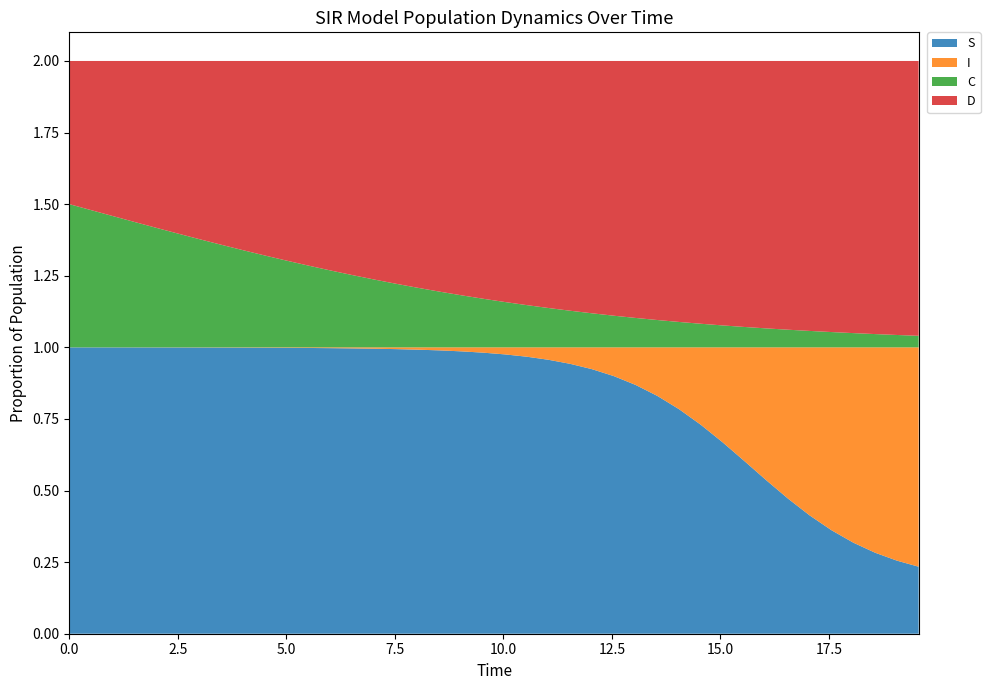

Reading right to left, list all the values displayed in this chart.

S: 39=0.2	38=0.3	37=0.3	36=0.3	35=0.4	34=0.4	33=0.5	32=0.5	31=0.6	30=0.7	29=0.7	28=0.8	27=0.8	26=0.9	25=0.9	24=0.9	23=0.9	22=1.0	21=1.0	20=1.0	19=1.0	18=1.0	17=1.0	16=1.0	15=1.0	14=1.0	13=1.0	12=1.0	11=1.0	10=1.0	9=1.0	8=1.0	7=1.0	6=1.0	5=1.0	4=1.0	3=1.0	2=1.0	1=1.0	0=1.0
I: 39=0.8	38=0.7	37=0.7	36=0.7	35=0.6	34=0.6	33=0.5	32=0.5	31=0.4	30=0.3	29=0.3	28=0.2	27=0.2	26=0.1	25=0.1	24=0.1	23=0.1	22=0.0	21=0.0	20=0.0	19=0.0	18=0.0	17=0.0	16=0.0	15=0.0	14=0.0	13=0.0	12=0.0	11=0.0	10=0.0	9=0.0	8=0.0	7=0.0	6=0.0	5=0.0	4=0.0	3=0.0	2=0.0	1=0.0	0=0.0
C: 39=0.0	38=0.0	37=0.0	36=0.0	35=0.1	34=0.1	33=0.1	32=0.1	31=0.1	30=0.1	29=0.1	28=0.1	27=0.1	26=0.1	25=0.1	24=0.1	23=0.1	22=0.1	21=0.1	20=0.2	19=0.2	18=0.2	17=0.2	16=0.2	15=0.2	14=0.2	13=0.3	12=0.3	11=0.3	10=0.3	9=0.3	8=0.3	7=0.4	6=0.4	5=0.4	4=0.4	3=0.4	2=0.5	1=0.5	0=0.5
D: 39=1.0	38=1.0	37=1.0	36=1.0	35=0.9	34=0.9	33=0.9	32=0.9	31=0.9	30=0.9	29=0.9	28=0.9	27=0.9	26=0.9	25=0.9	24=0.9	23=0.9	22=0.9	21=0.9	20=0.8	19=0.8	18=0.8	17=0.8	16=0.8	15=0.8	14=0.8	13=0.7	12=0.7	11=0.7	10=0.7	9=0.7	8=0.7	7=0.6	6=0.6	5=0.6	4=0.6	3=0.6	2=0.5	1=0.5	0=0.5